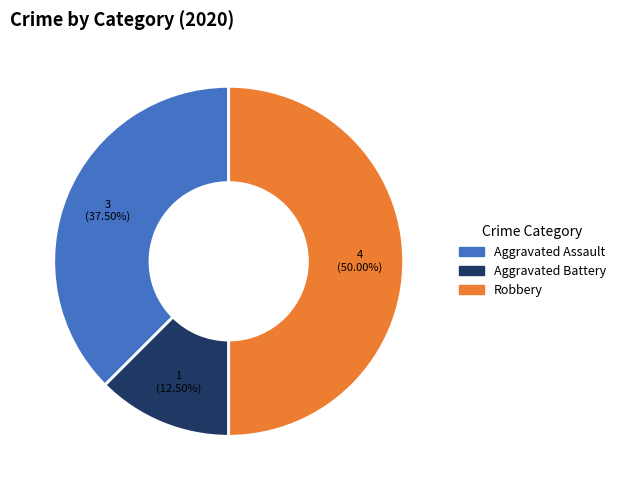

Rank the categories by value from highest to lowest.

Robbery, Aggravated Assault, Aggravated Battery